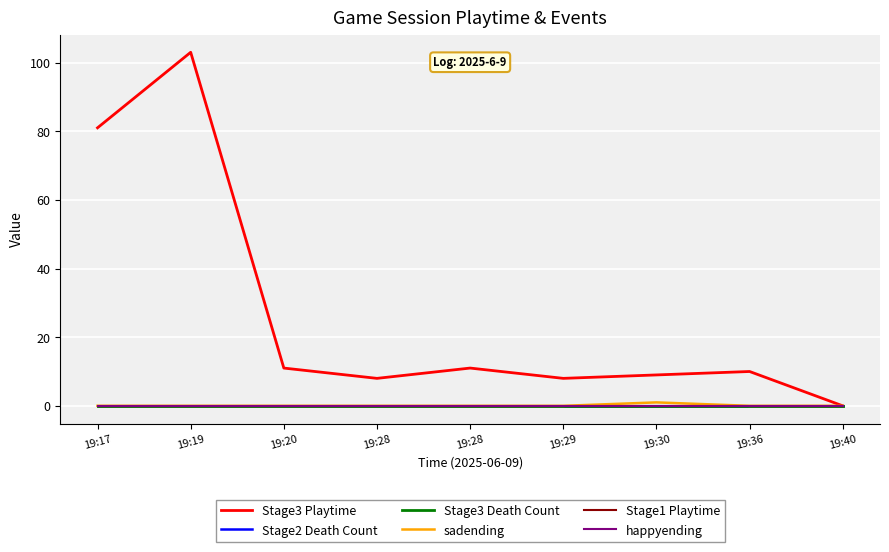

Does the chart display data point markers on the line(s)?

No